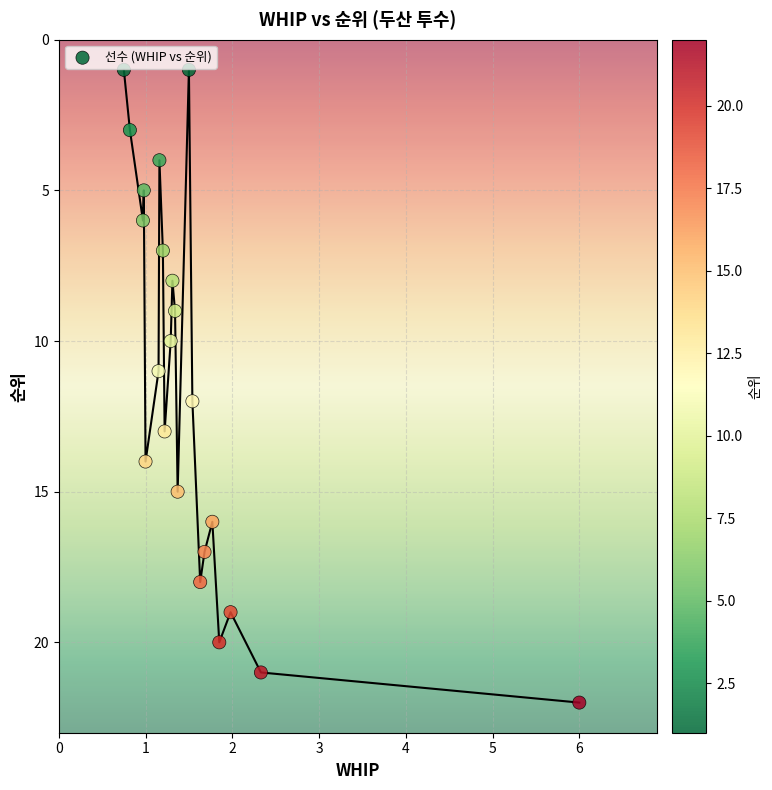

What is the range of Y values (max minus min)?

21